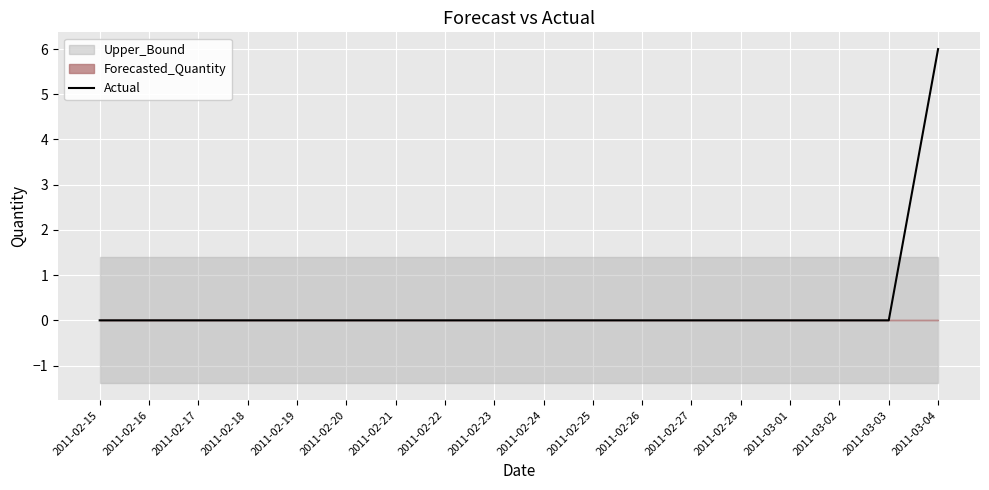

What is the label of the 7th point from the right?

2011-02-26